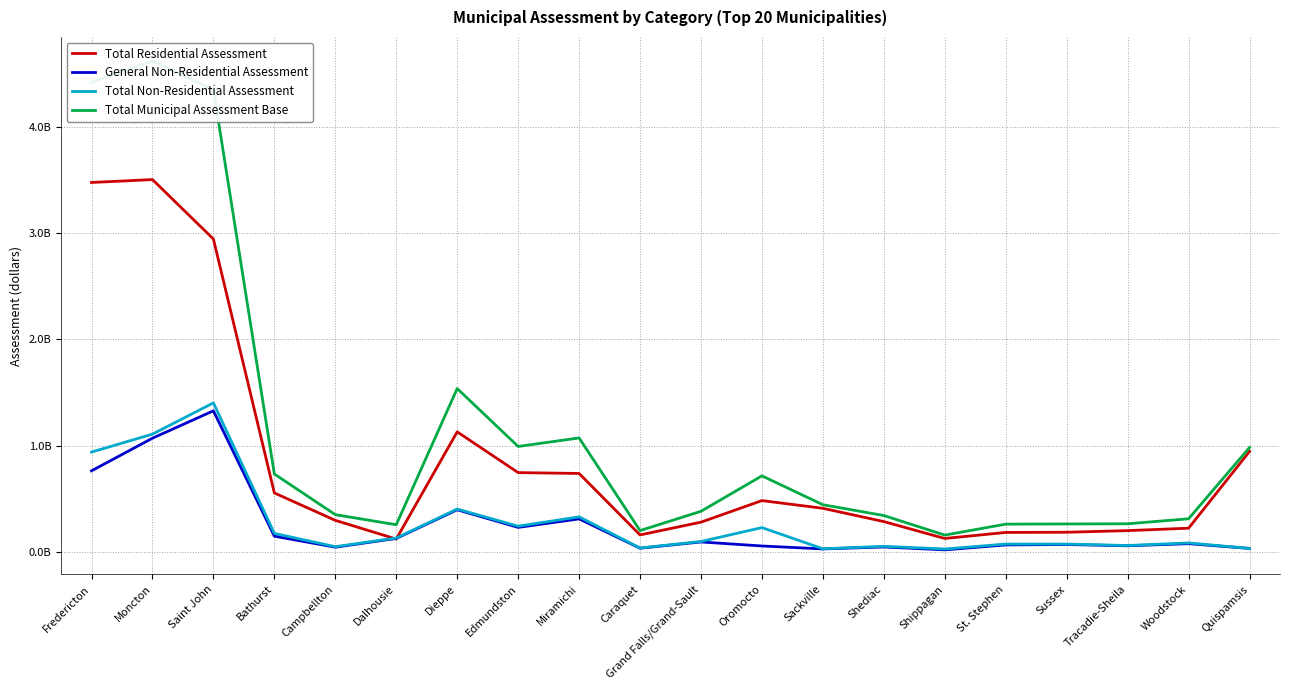

At Woodstock, list the series in order from smallest to largest.

General Non-Residential Assessment, Total Non-Residential Assessment, Total Residential Assessment, Total Municipal Assessment Base